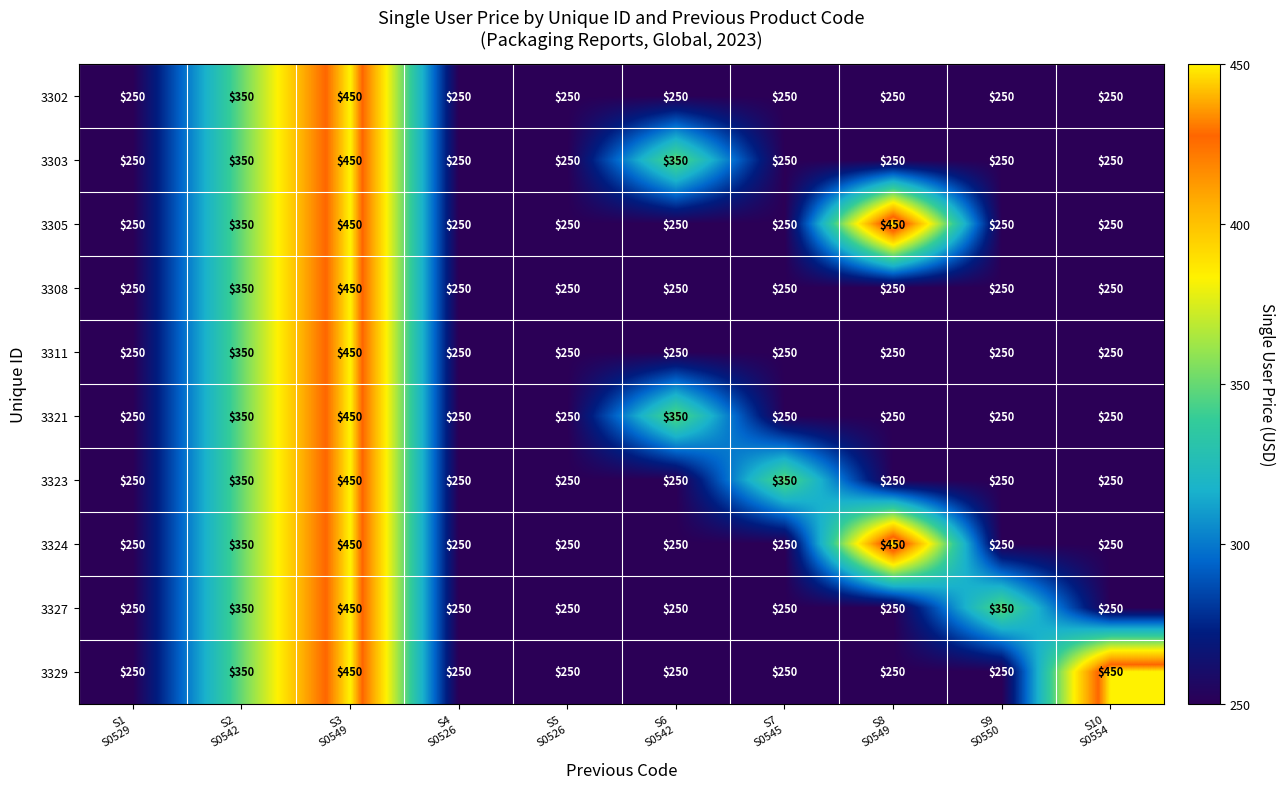

Count the 3303 values in the range 250 to 350.

9